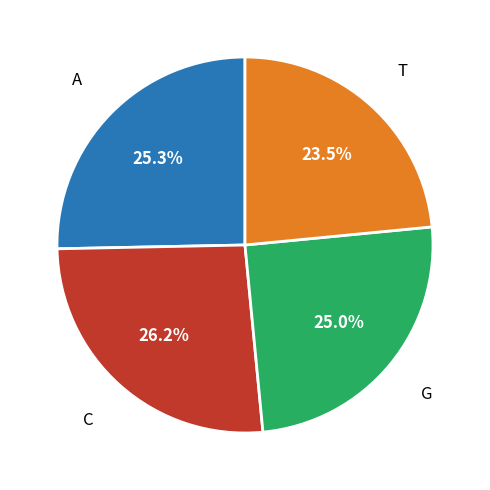

Does any single category account for the majority?

No